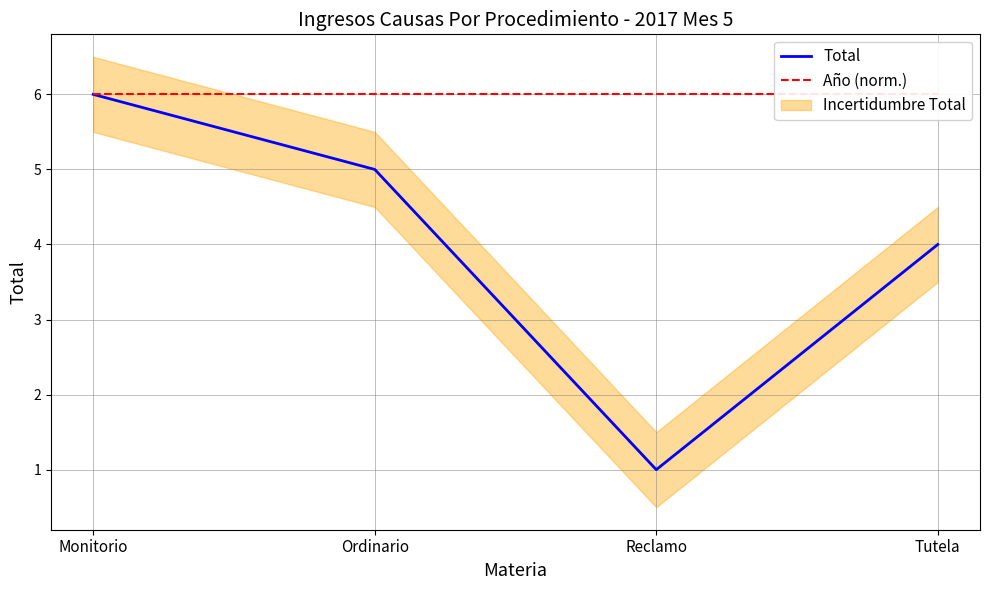

Rank the series at Tutela from lowest to highest value.

Total, Año (norm.)